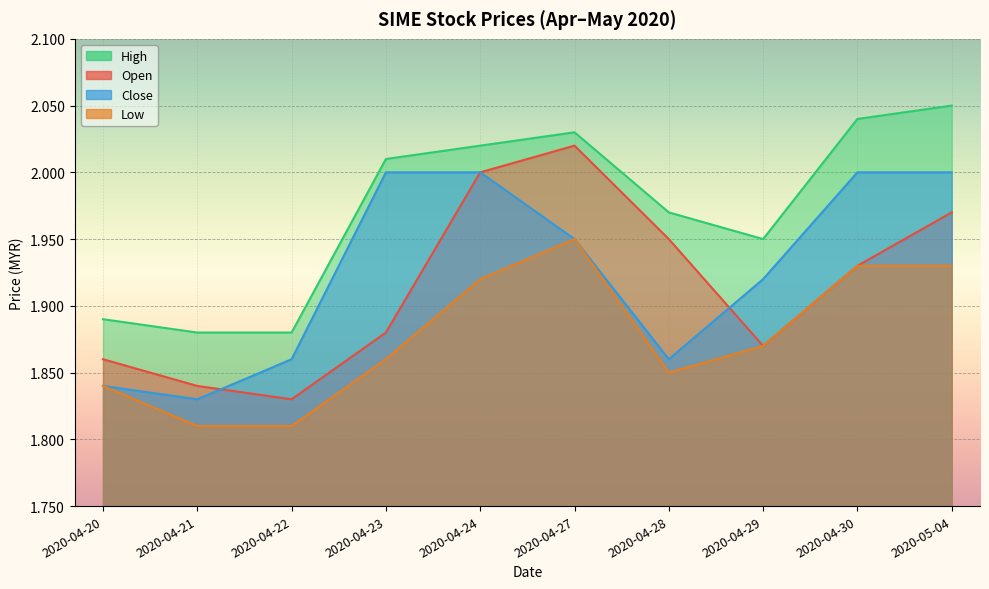

What is the greatest value displayed?

2.0